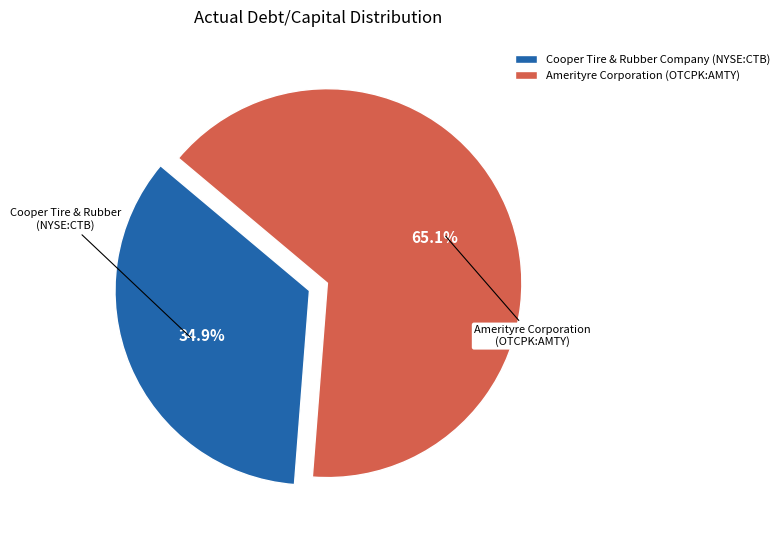

To the nearest percent, what percentage of the pie is Cooper Tire & Rubber Company (NYSE:CTB)?

35%